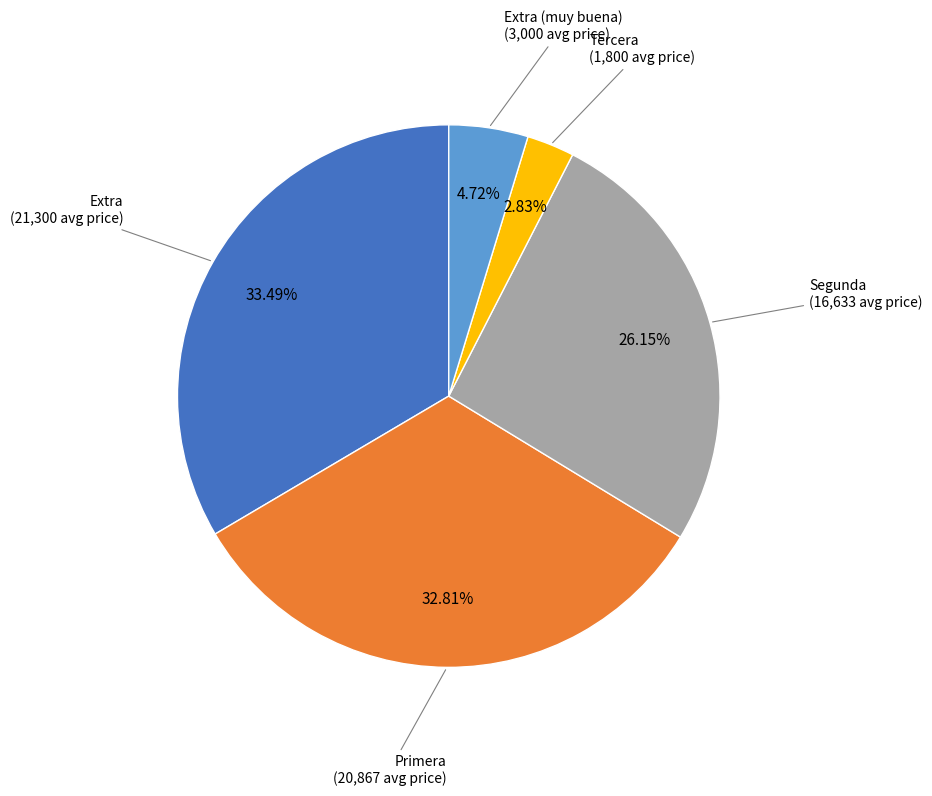

Is there any slice that represents more than half of the pie?

No